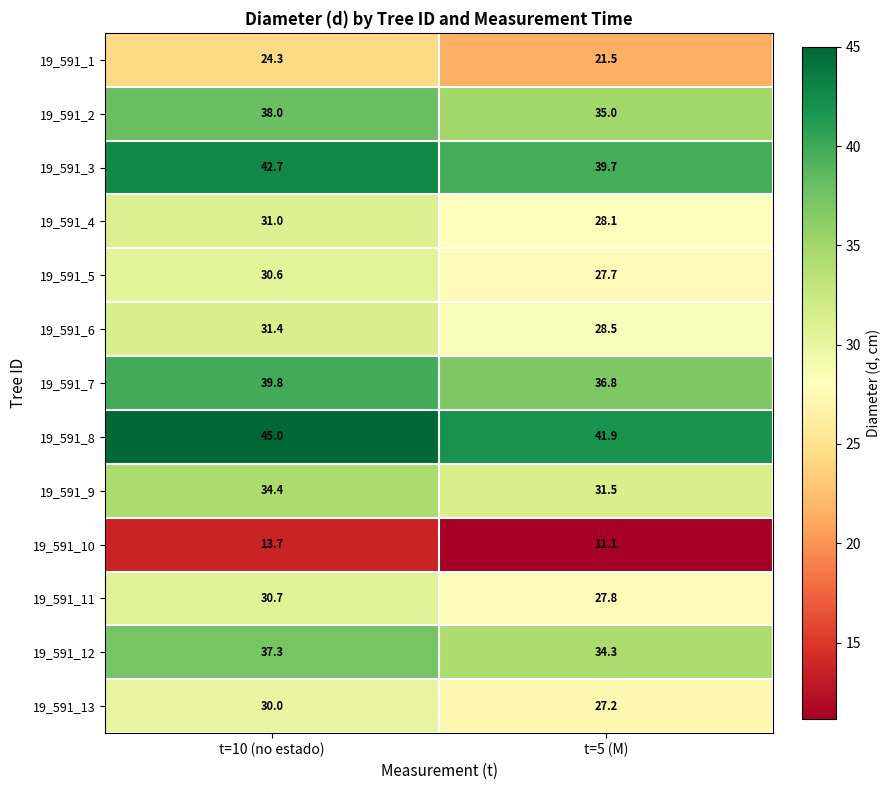

Between t=10 (no estado) and t=5 (M), which series saw the biggest shift?

19_591_8